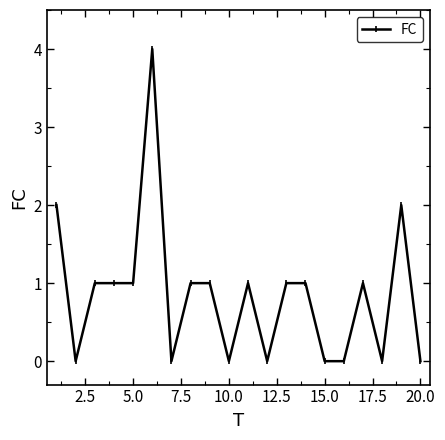

What is the difference between the maximum and minimum values?

4